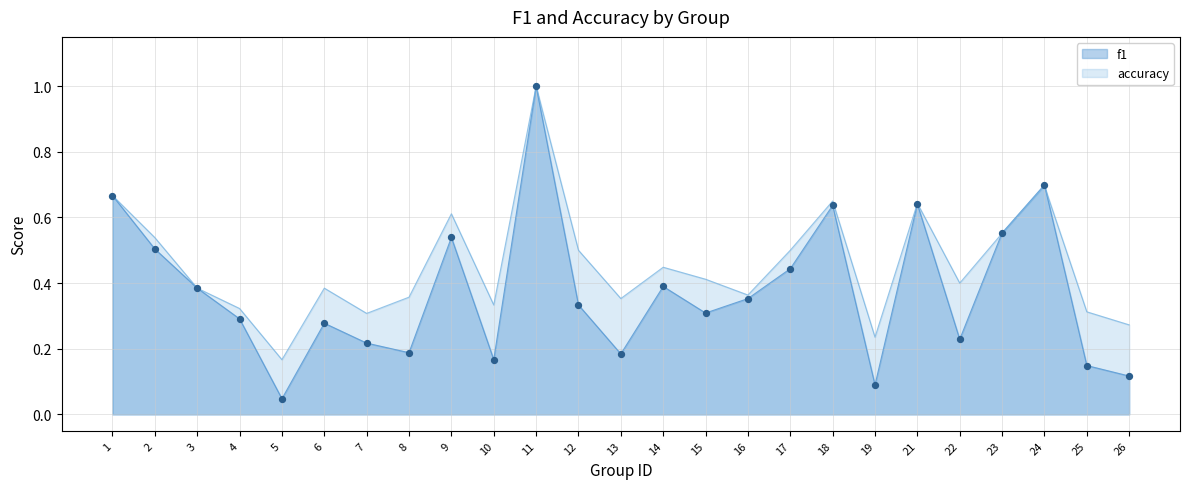

What is the total value across all series at 1?

1.3